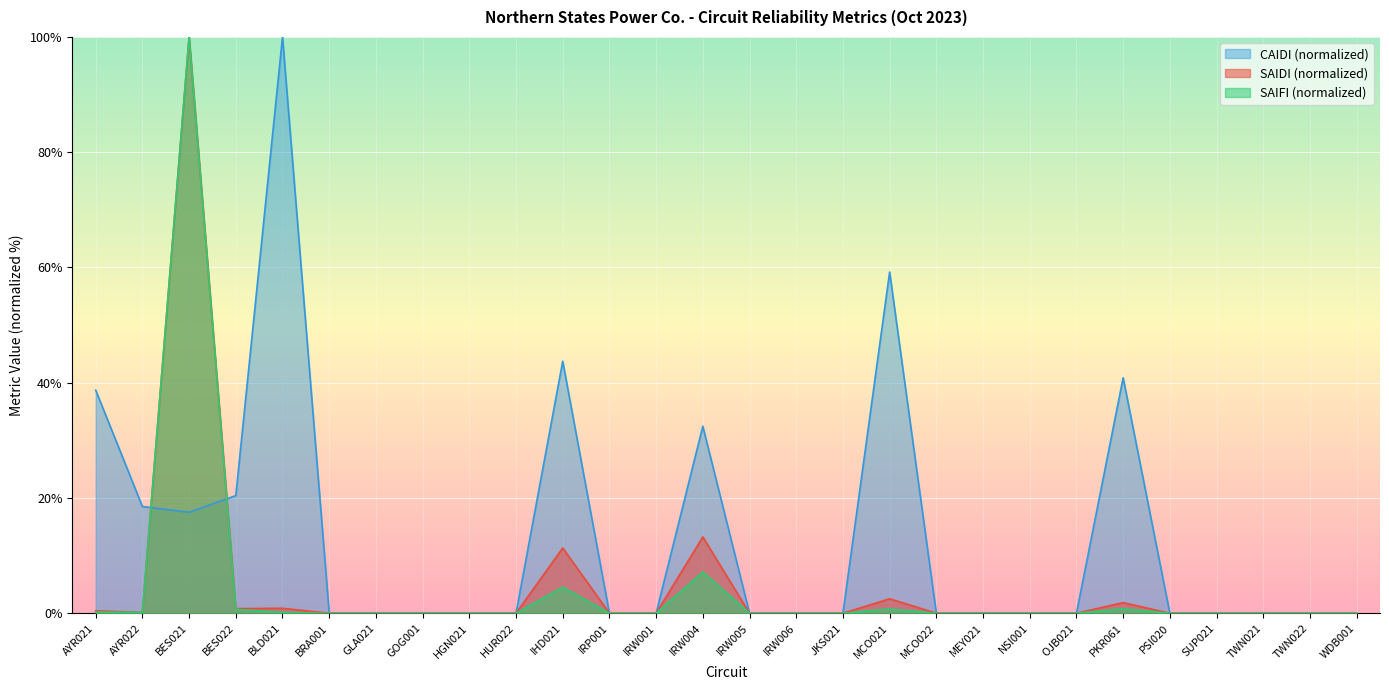

What is the label of the 4th point from the right?

SUP021